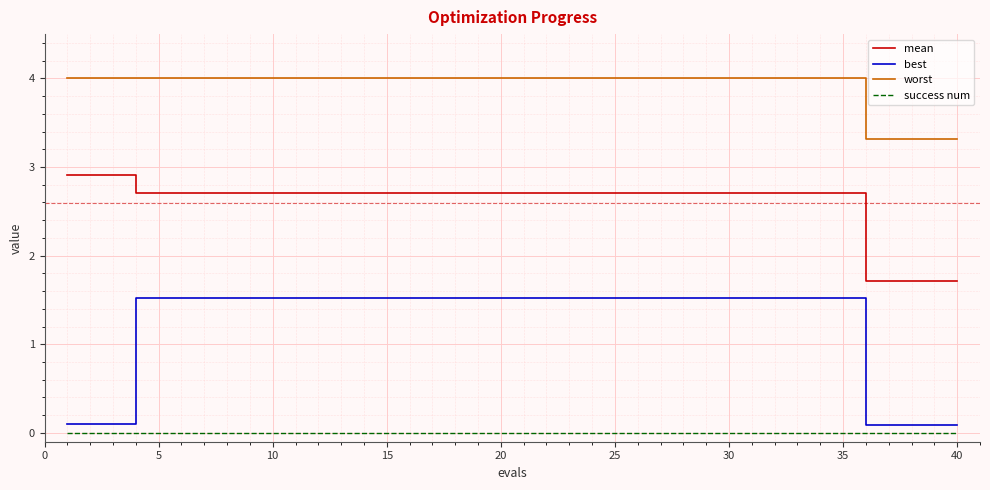

Which series has the largest range (max minus min)?

best